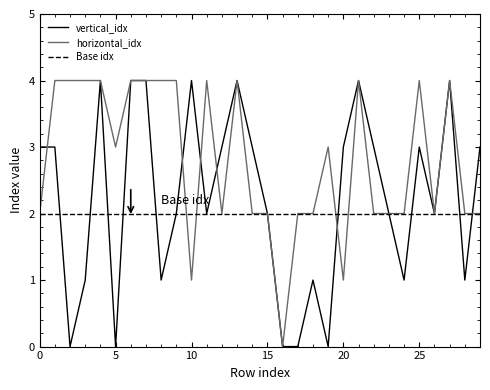

In horizontal_idx, how many points are lower than both neighbors (excluding endpoints)?

6